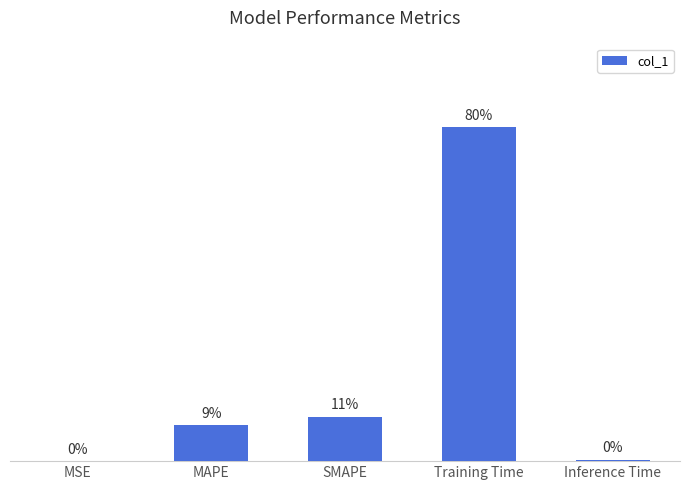

Reading left to right, list all the values displayed in this chart.

MSE=0.0	MAPE=0.4	SMAPE=0.5	Training Time=3.6	Inference Time=0.0